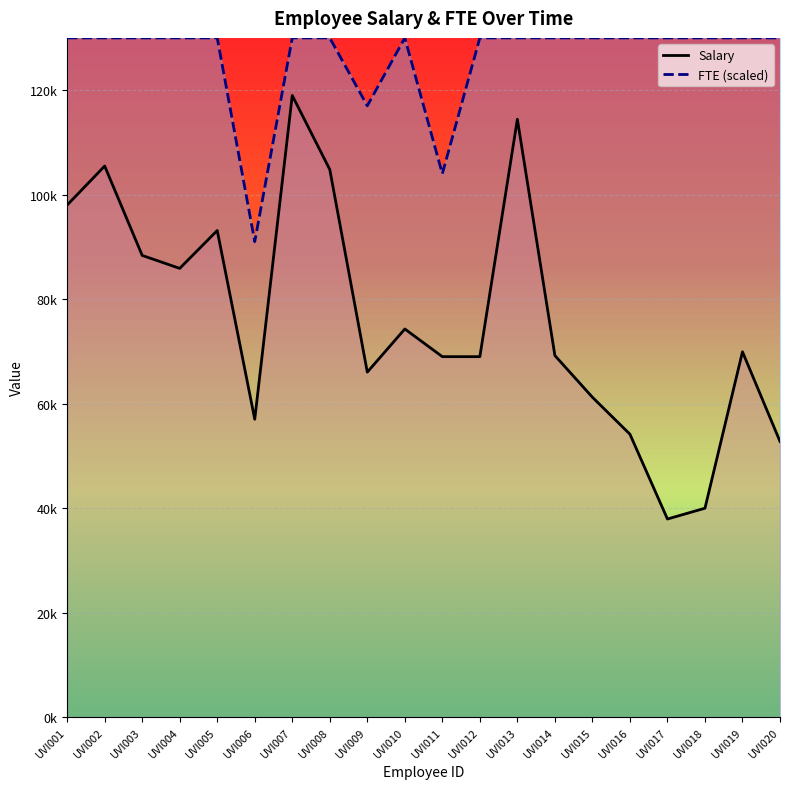

True or false: FTE and Salary cross at least once.

False